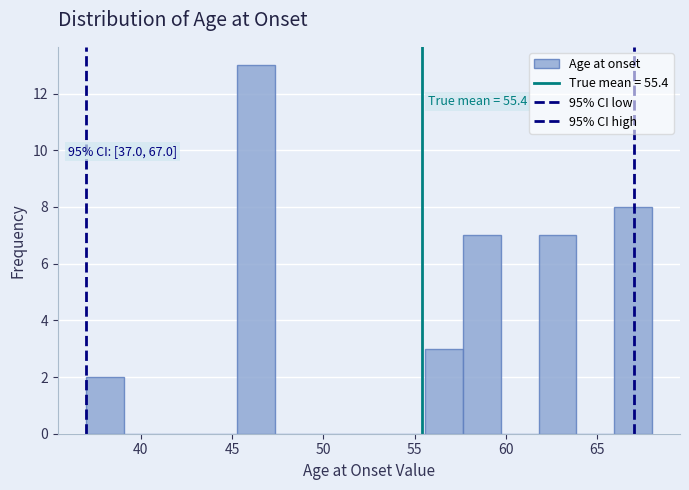

Which range on the x-axis has the tallest bar?

45.5 to 47.5